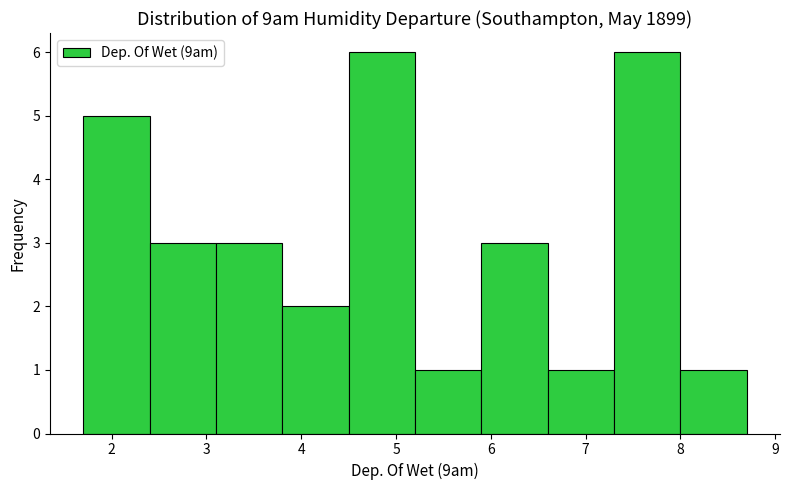

Reading left to right, transcribe this chart: for each bar, give the range it covers on the x-axis and its height. The values are not printed on the chart, so give them approximately, as read against the axis.

1.7 to 2.4: 5
2.4 to 3.1: 3
3.1 to 3.8: 3
3.8 to 4.5: 2
4.5 to 5.2: 6
5.2 to 5.9: 1
5.9 to 6.6: 3
6.6 to 7.3: 1
7.3 to 8.0: 6
8.0 to 8.7: 1